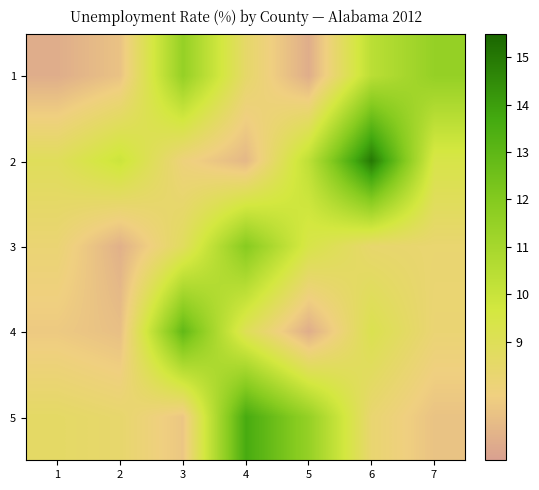

What is the total value across all series at 7?

44.9